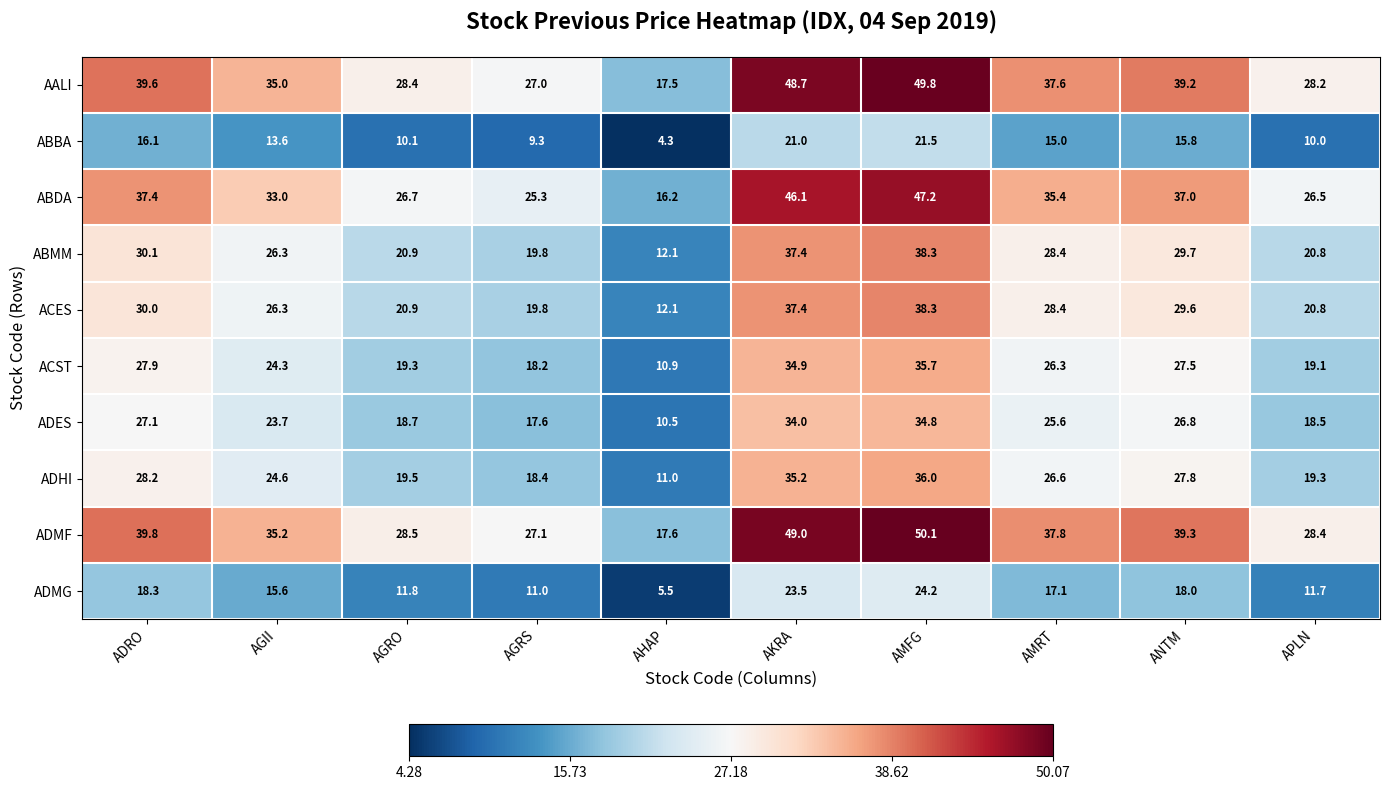

How many distinct data groups are displayed?

10